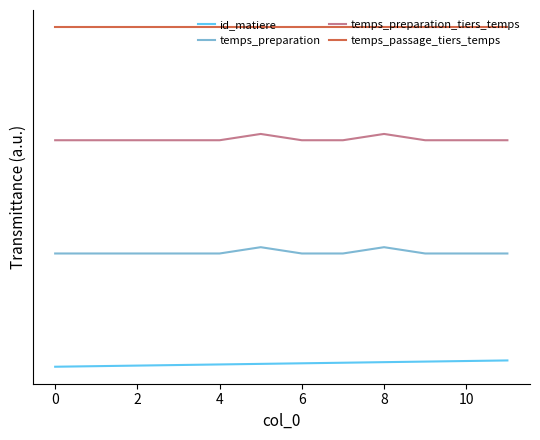

Does the chart have visible grid lines?

No